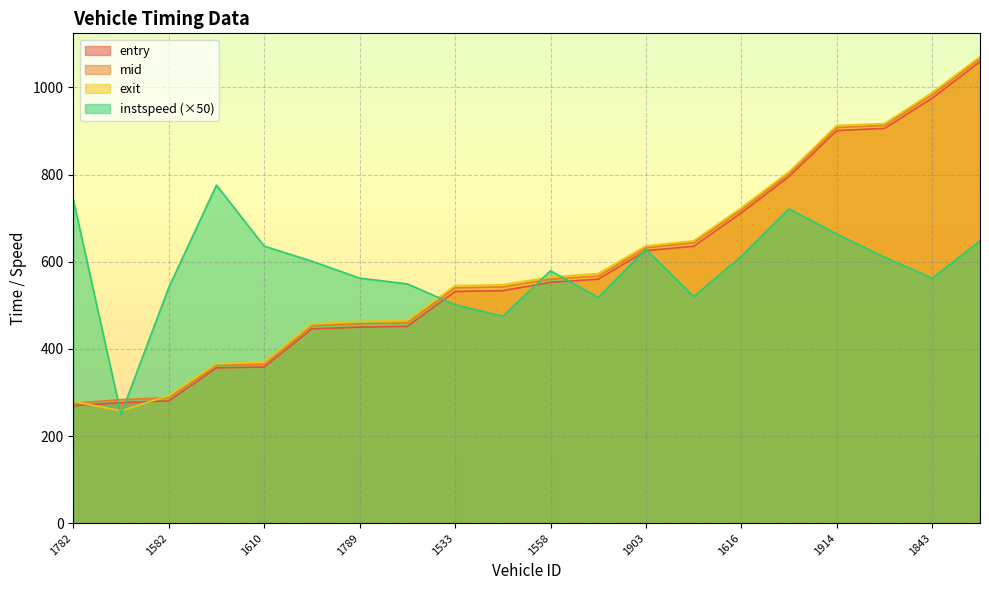

What is the maximum value shown in the chart?

1070.7